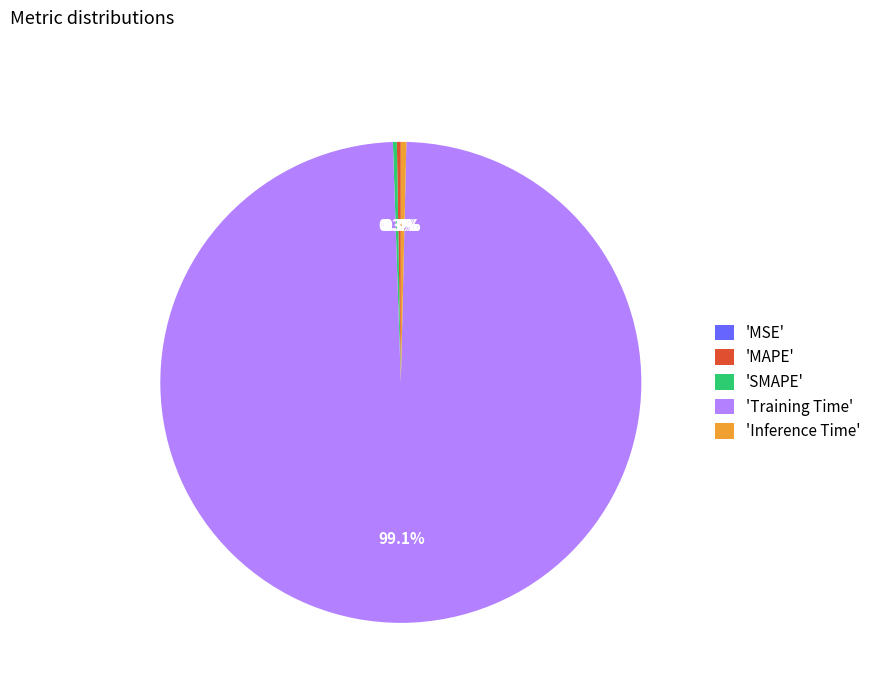

Is there any slice that represents more than half of the pie?

Yes